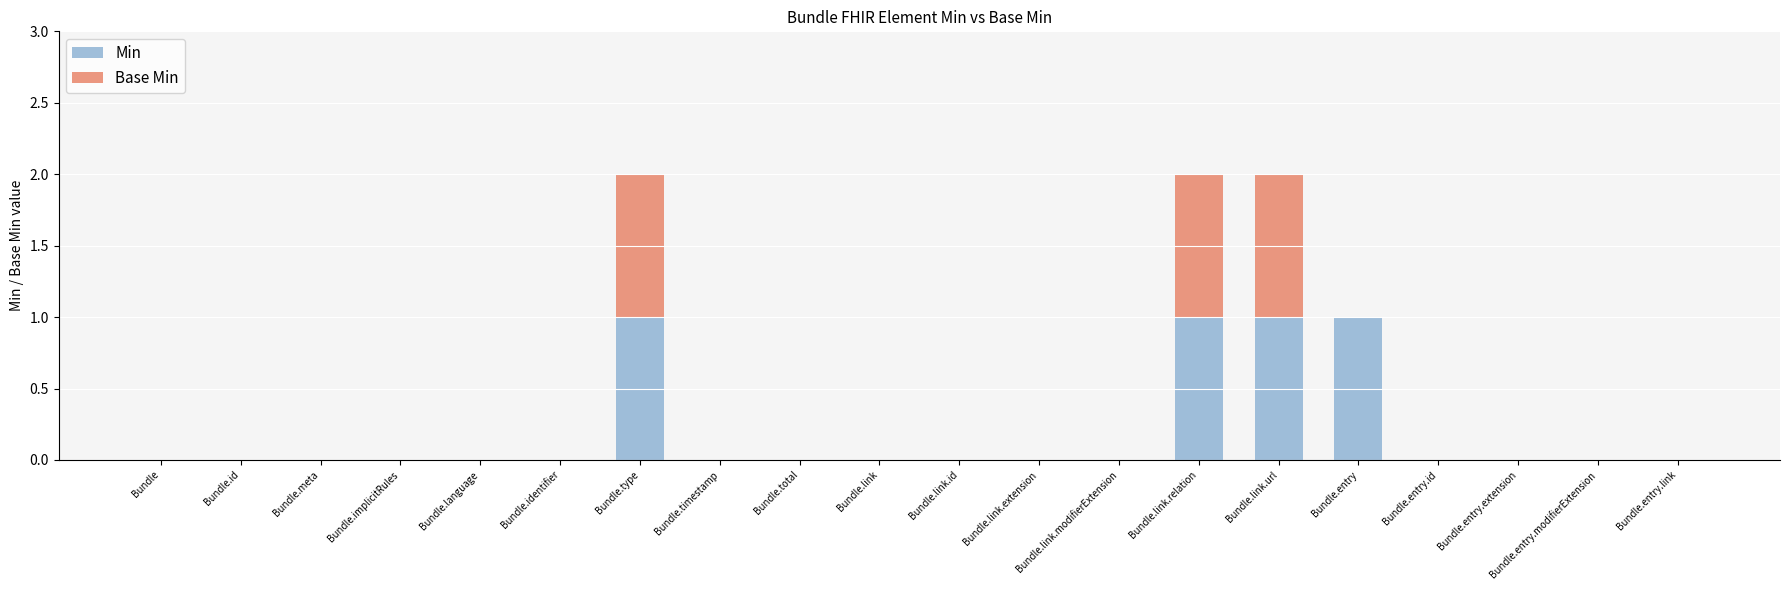

Does the chart contain stacked bars?

Yes